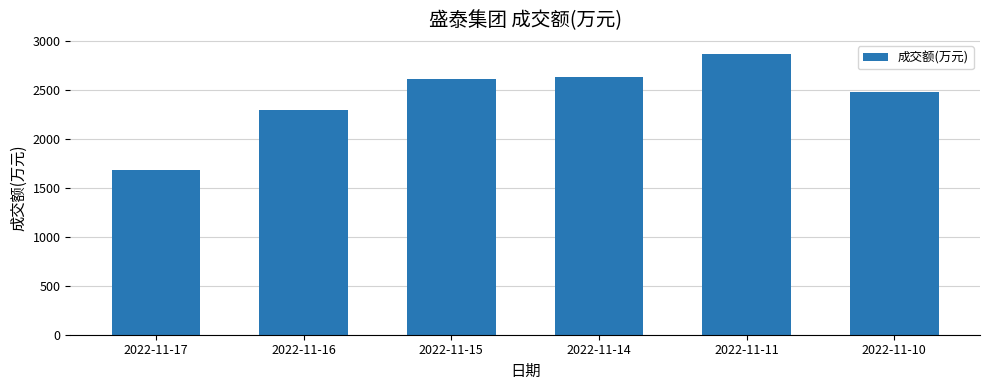

What is the greatest value displayed?

2871